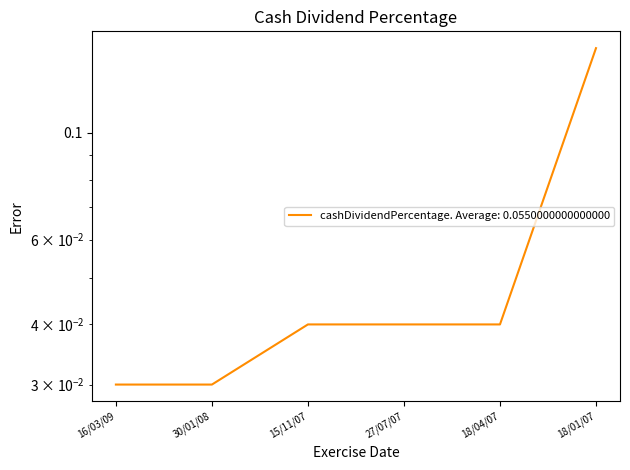

Is it true that the value at 16/03/09 is 0.0?

False